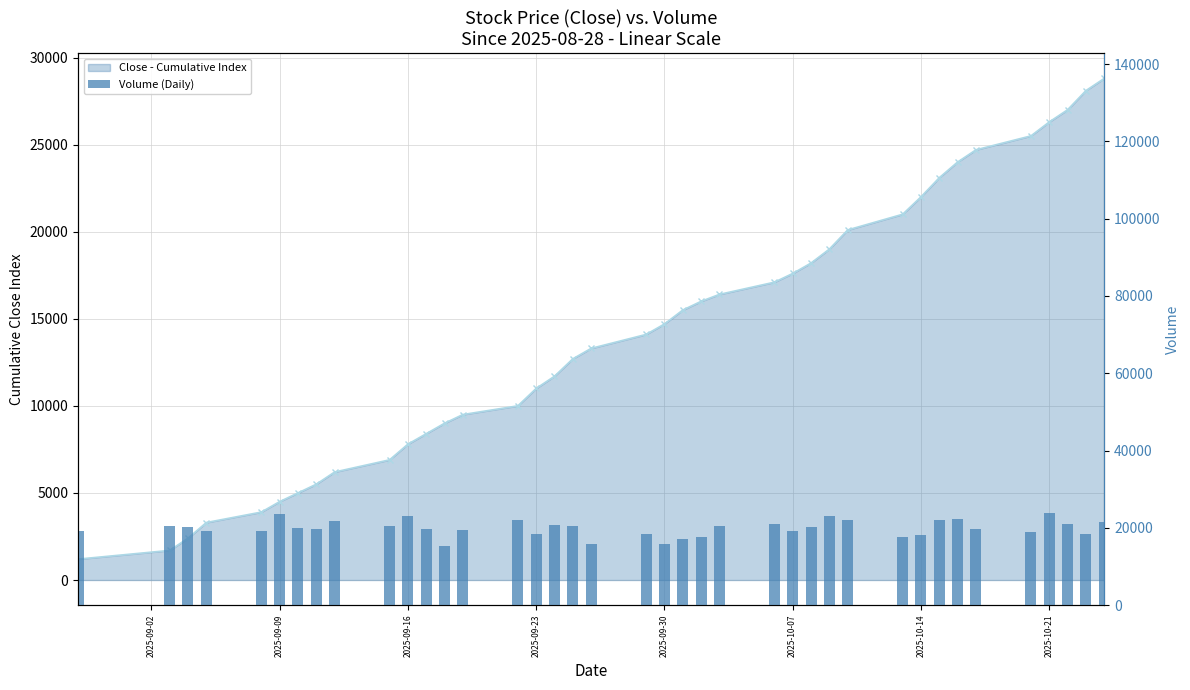

What is the value of the 38th bar from the left?

21100